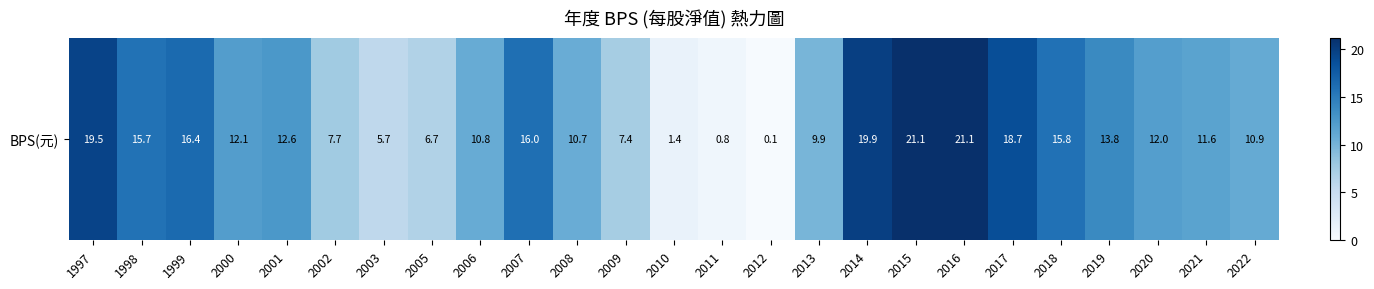

What is the difference between the second highest and minimum values?

21.0